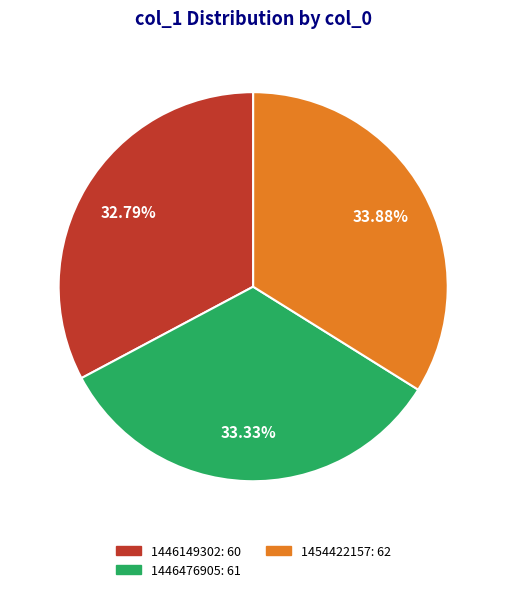

Is the sum of 1454422157: 62 and 1446149302: 60 greater than half?

Yes